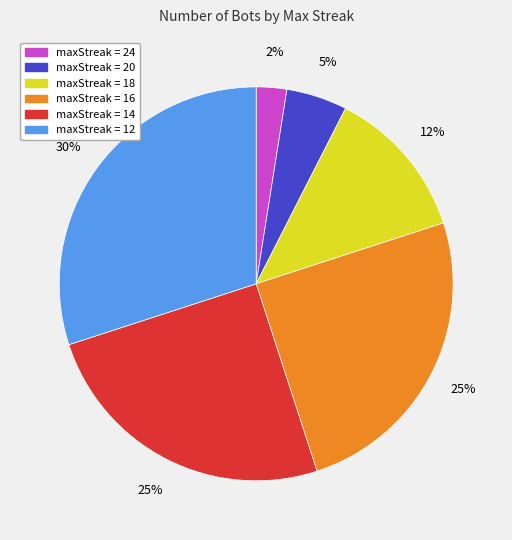

To the nearest percent, what is the average slice percentage?

17%